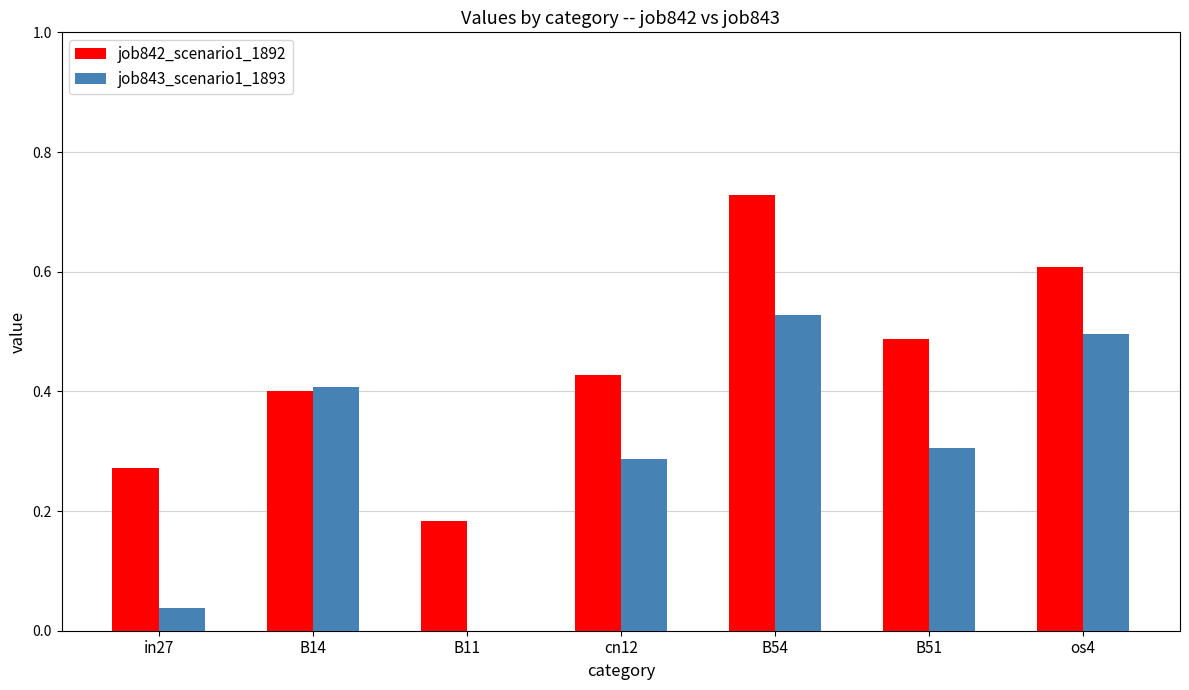

The job843_scenario1_1893 series shows 0.1 at in27. True or false?

False